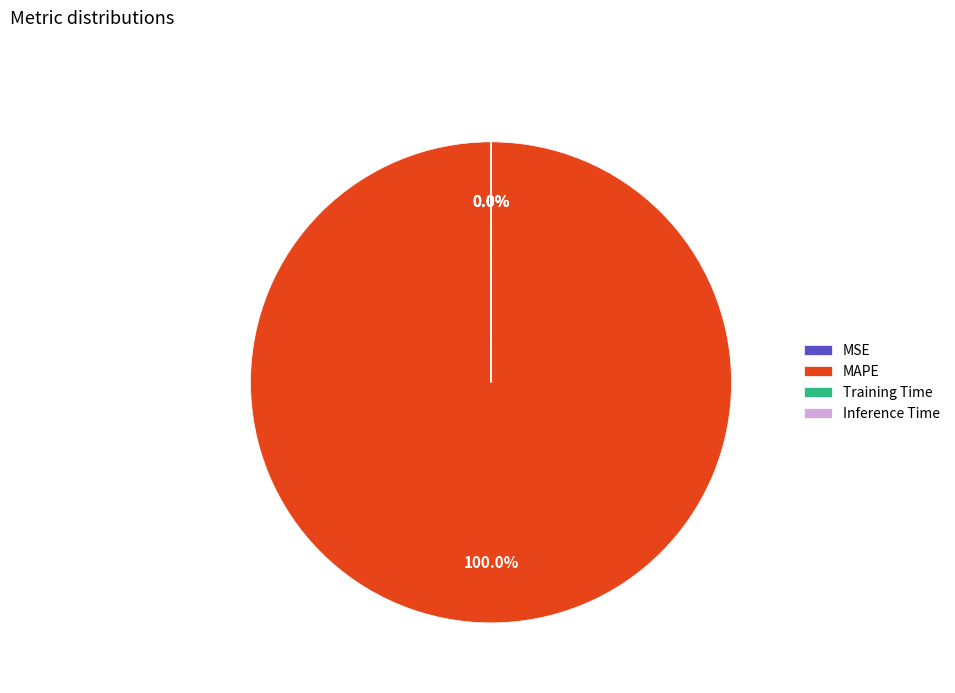

To the nearest percent, what is the average slice percentage?

25%